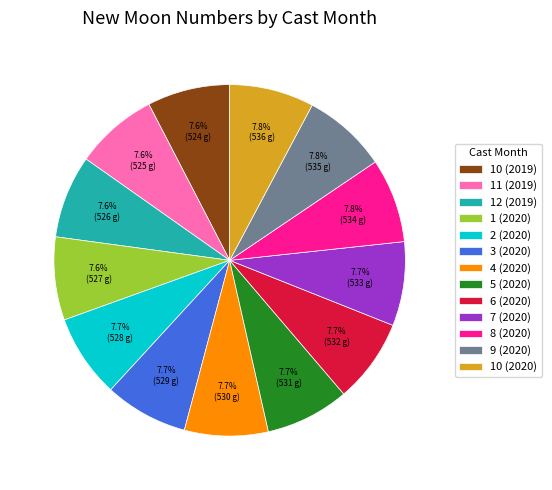

How much of the chart is everything except 9 (2020)?

92.2%